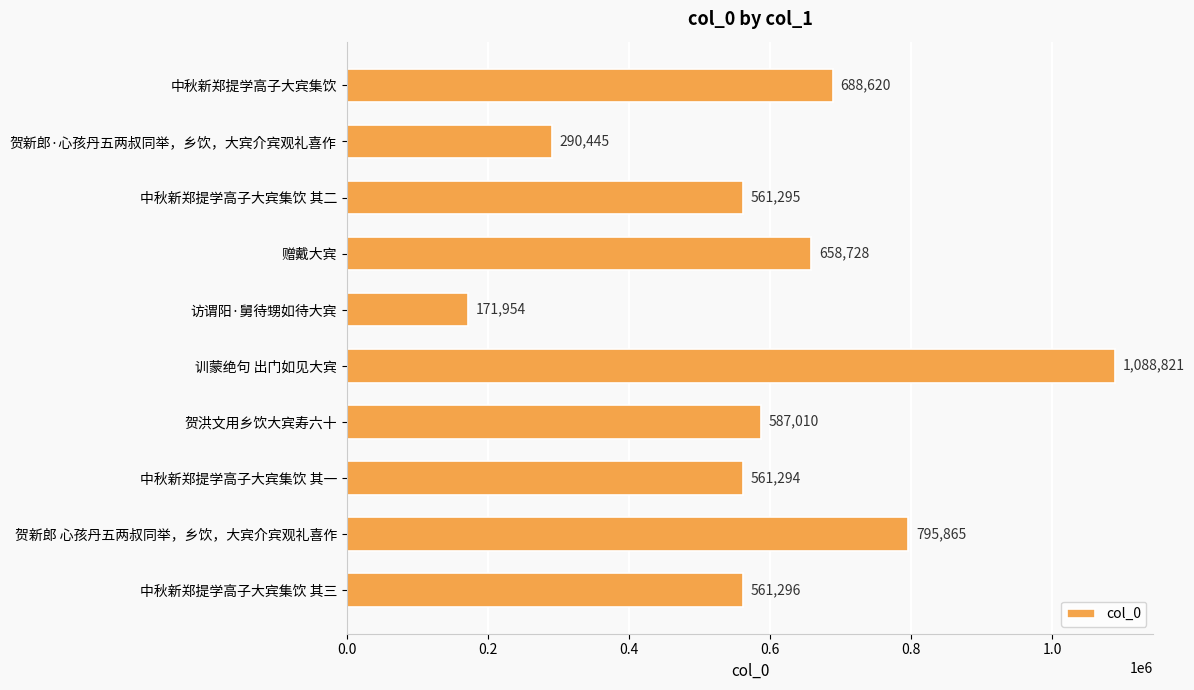

Between 中秋新郑提学高子大宾集饮 and 中秋新郑提学高子大宾集饮 其三, which is larger?

中秋新郑提学高子大宾集饮